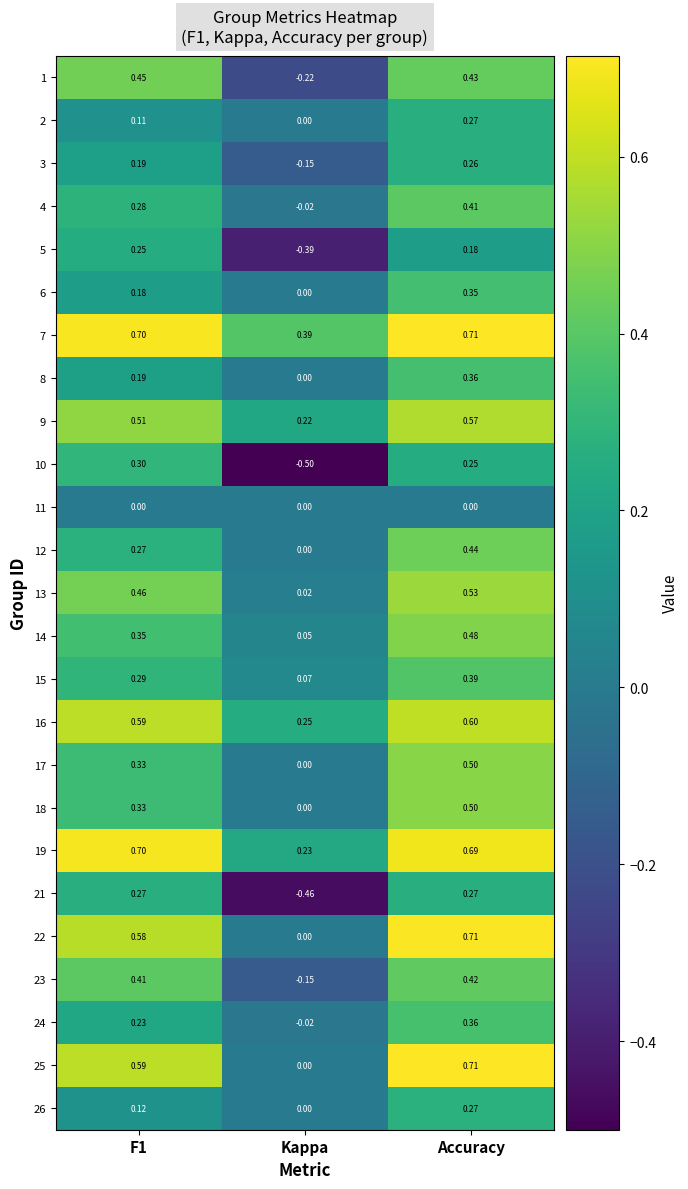

Is the value of 26 at Accuracy greater than the value of 4 at F1?

No